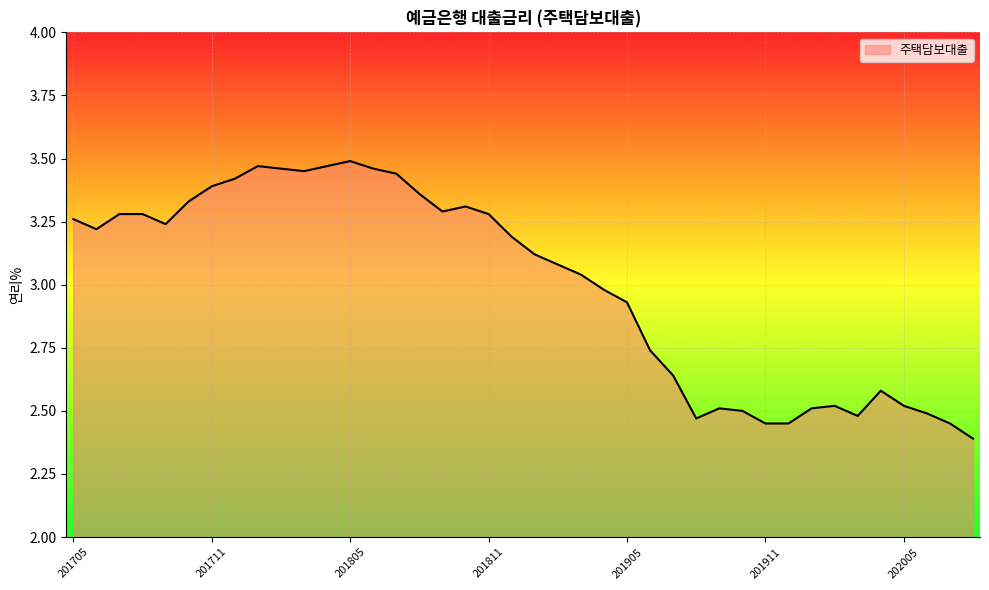

What is the difference between the maximum and minimum values?

1.1